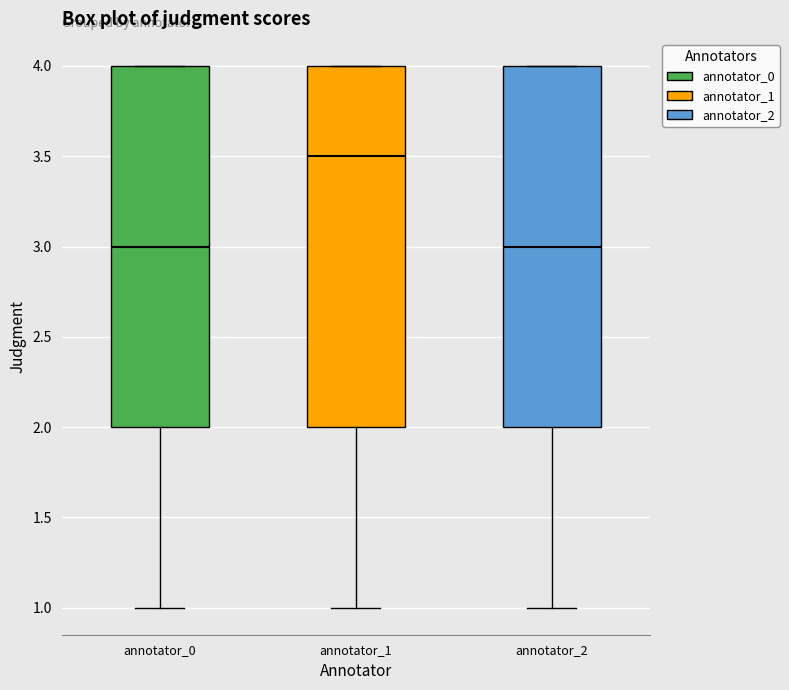

Where is the upper edge of the box for annotator_2 on the y-axis? The values are not printed on the chart, so give them approximately, as read against the axis.

4.0